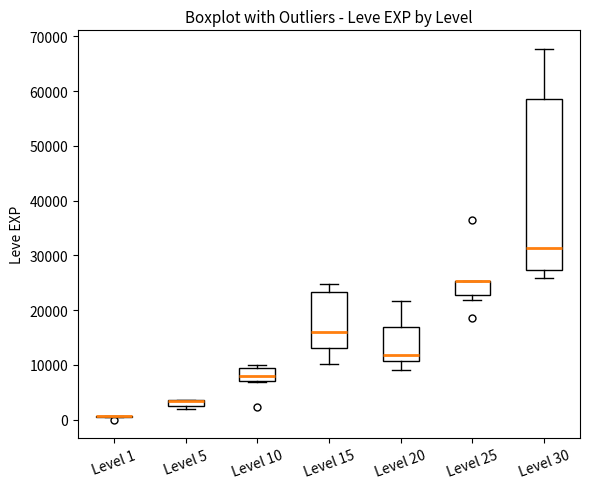

Which box is the tallest, from its lower edge to its upper edge?

Level 30